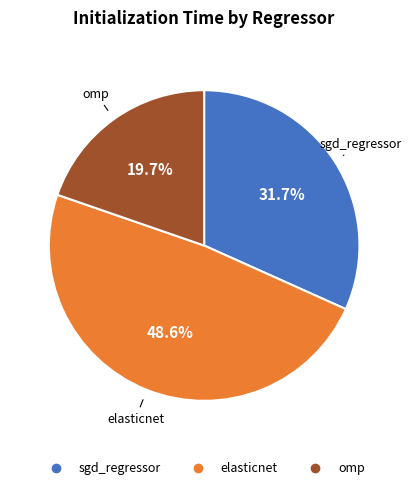

Count the number of slices in the pie.

3